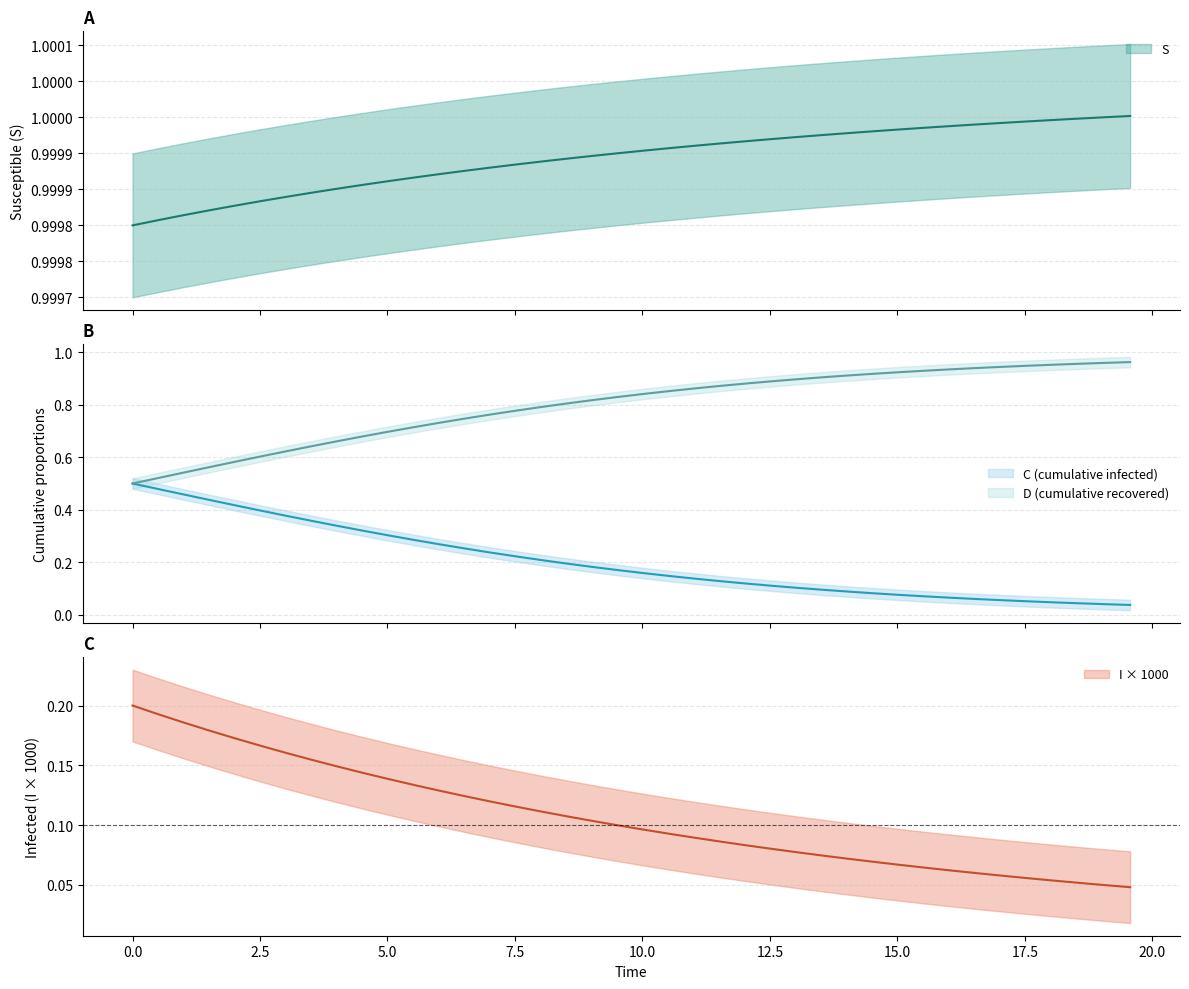

What is the label of the 7th point from the right?

16.555183946488295